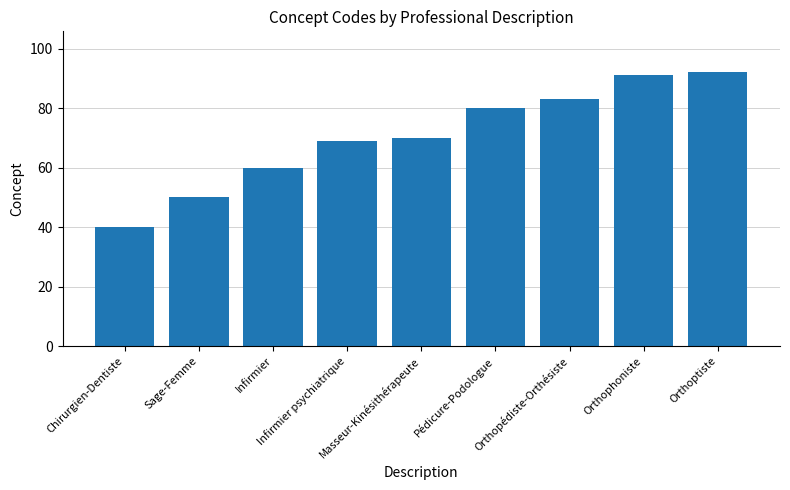

List the labels in order of value, largest first.

Orthoptiste, Orthophoniste, Orthopédiste-Orthésiste, Pédicure-Podologue, Masseur-Kinésithérapeute, Infirmier psychiatrique, Infirmier, Sage-Femme, Chirurgien-Dentiste